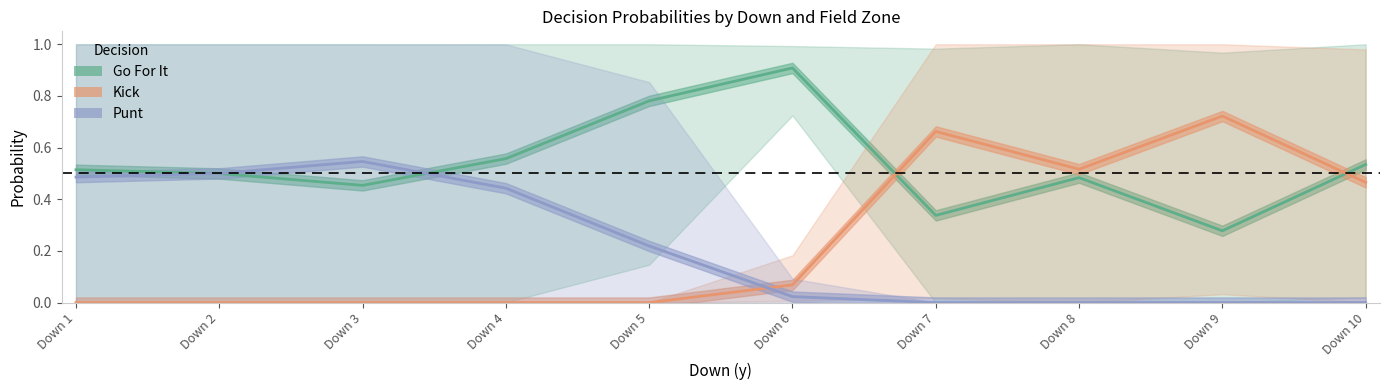

At which category is the sum across all series the highest?

Down 1